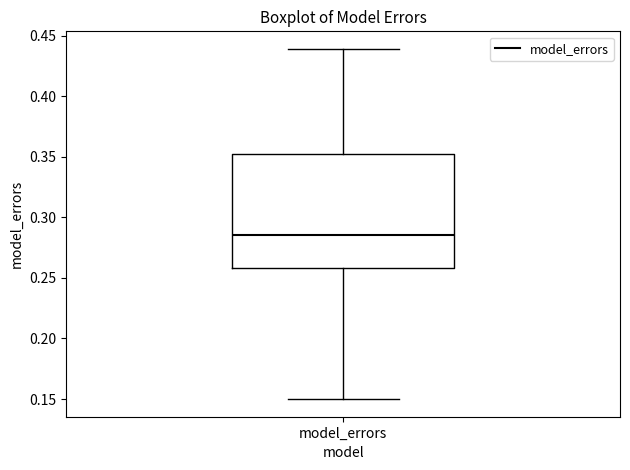

Transcribe this box plot: give where the median line is, the range the box spans, and where the two whiskers end, as read against the y-axis. The values are not printed on the chart, so give them approximately, as read against the axis.

median 0.285, box 0.260 to 0.350, whiskers 0.150 to 0.440